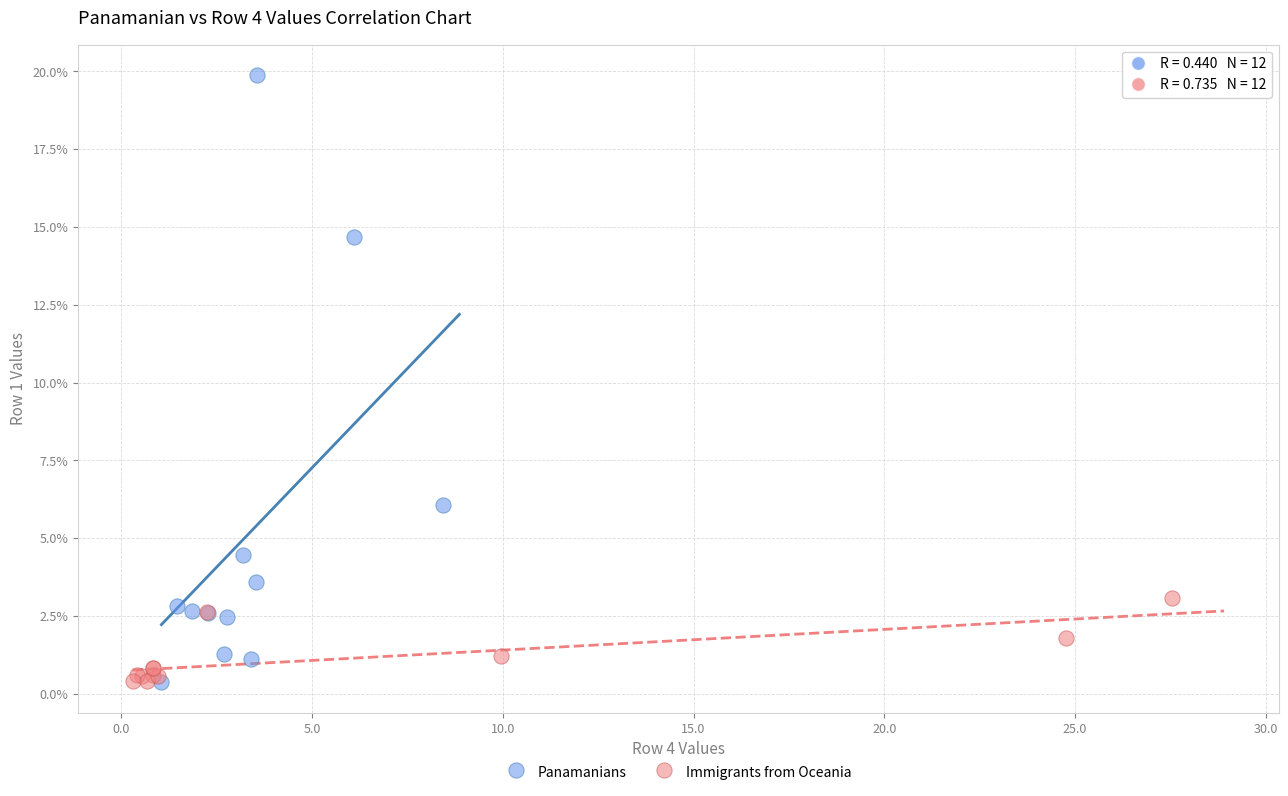

What are all the series names shown in the legend?

Panamanians, Immigrants from Oceania